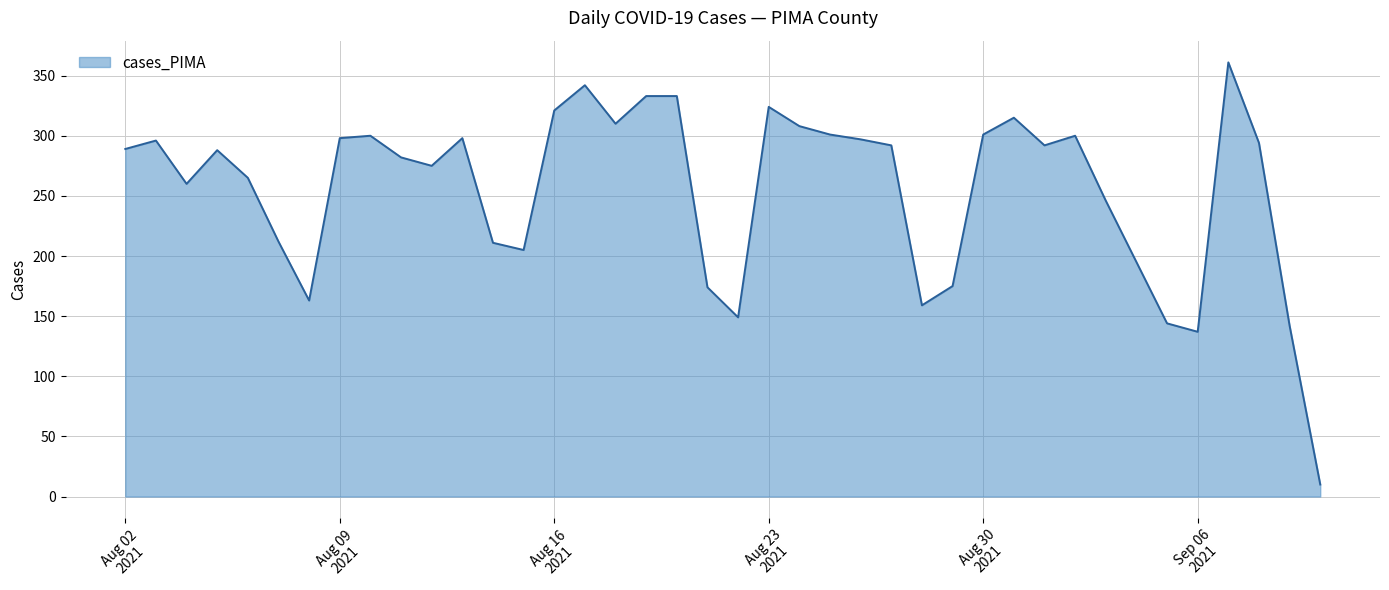

True or false: the data has more than 0 interior local peaks.

True